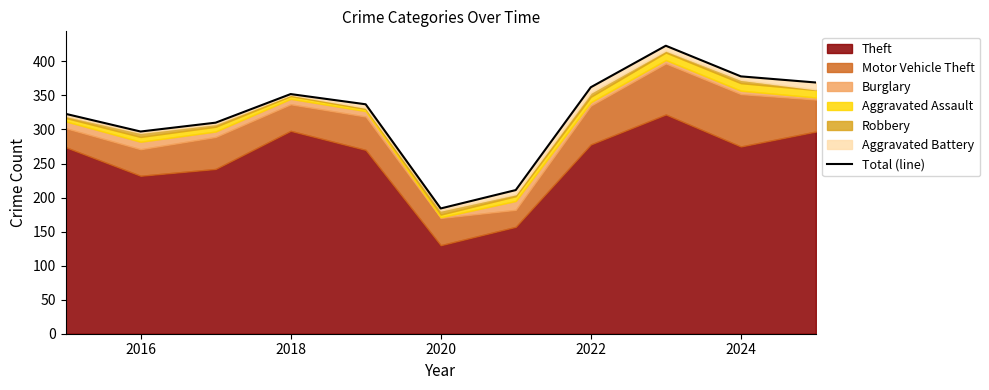

Reading right to left, what are all the values shown in this chart?

369	378	423	362	211	184	337	352	310	297	323